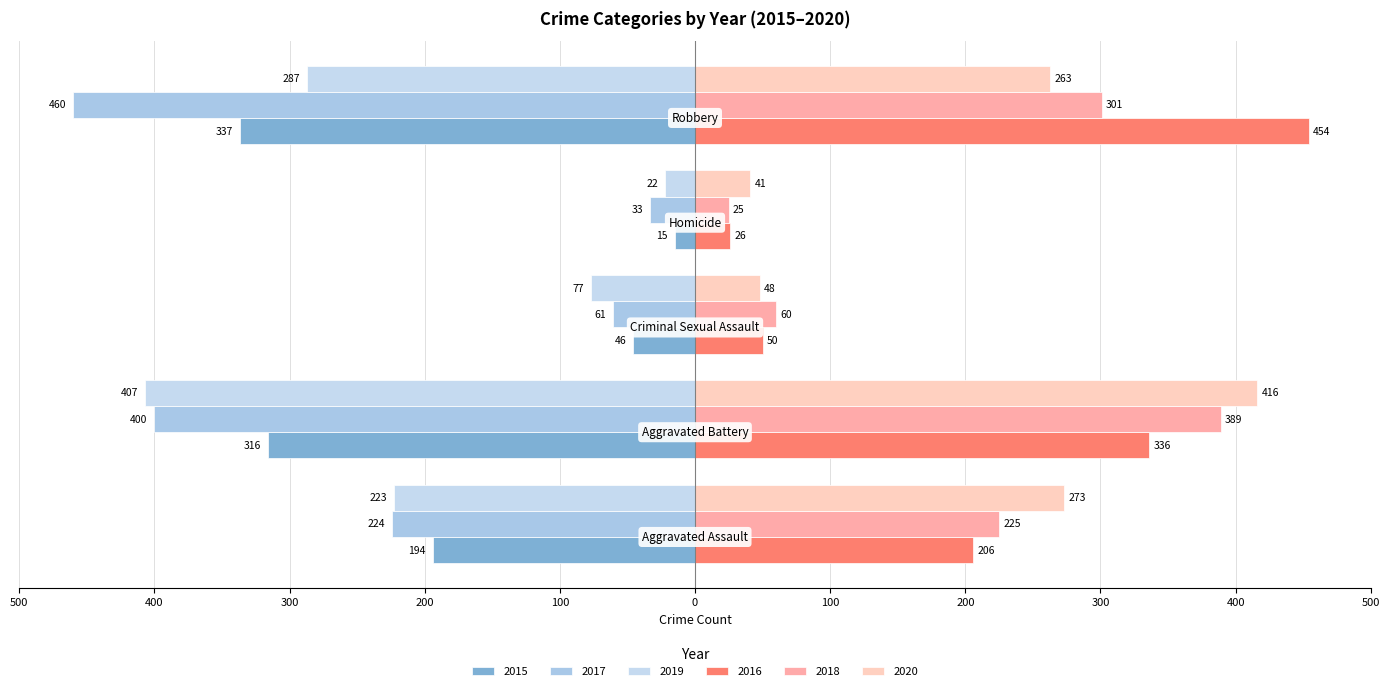

Reading right to left, extract all data points from this chart.

2015: Robbery=-337	Homicide=-15	Criminal Sexual Assault=-46	Aggravated Battery=-316	Aggravated Assault=-194
2016: Robbery=454	Homicide=26	Criminal Sexual Assault=50	Aggravated Battery=336	Aggravated Assault=206
2017: Robbery=-460	Homicide=-33	Criminal Sexual Assault=-61	Aggravated Battery=-400	Aggravated Assault=-224
2018: Robbery=301	Homicide=25	Criminal Sexual Assault=60	Aggravated Battery=389	Aggravated Assault=225
2019: Robbery=-287	Homicide=-22	Criminal Sexual Assault=-77	Aggravated Battery=-407	Aggravated Assault=-223
2020: Robbery=263	Homicide=41	Criminal Sexual Assault=48	Aggravated Battery=416	Aggravated Assault=273